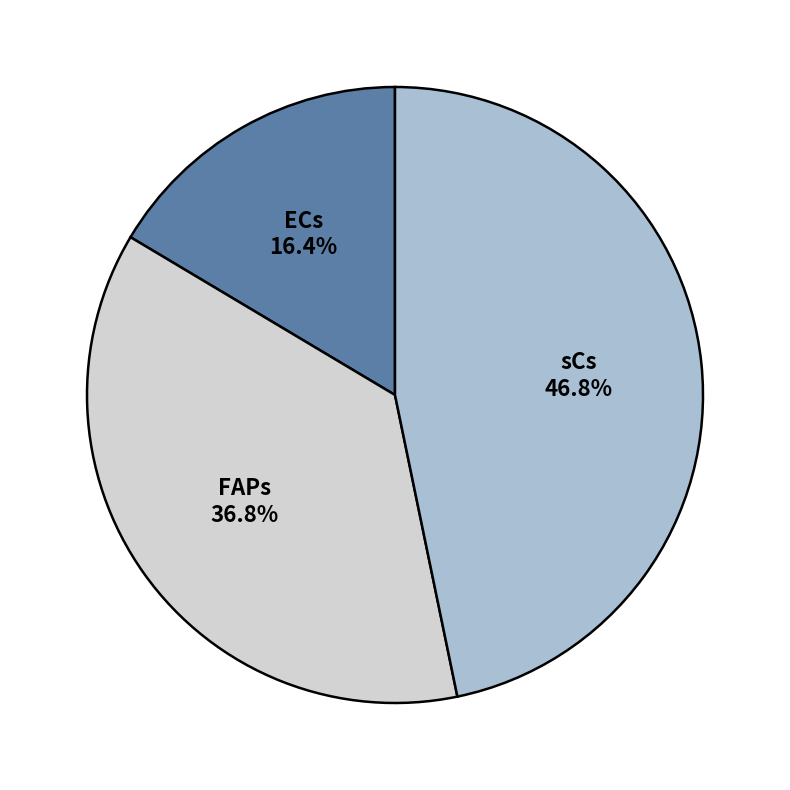

Rank the categories by value from highest to lowest.

sCs, FAPs, ECs